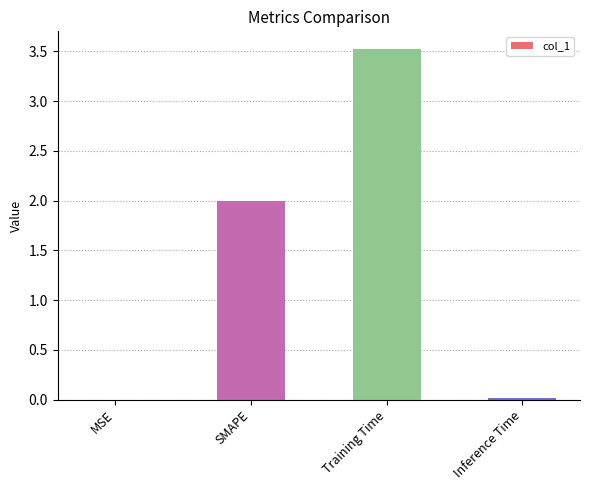

What is the maximum value shown in the chart?

3.5